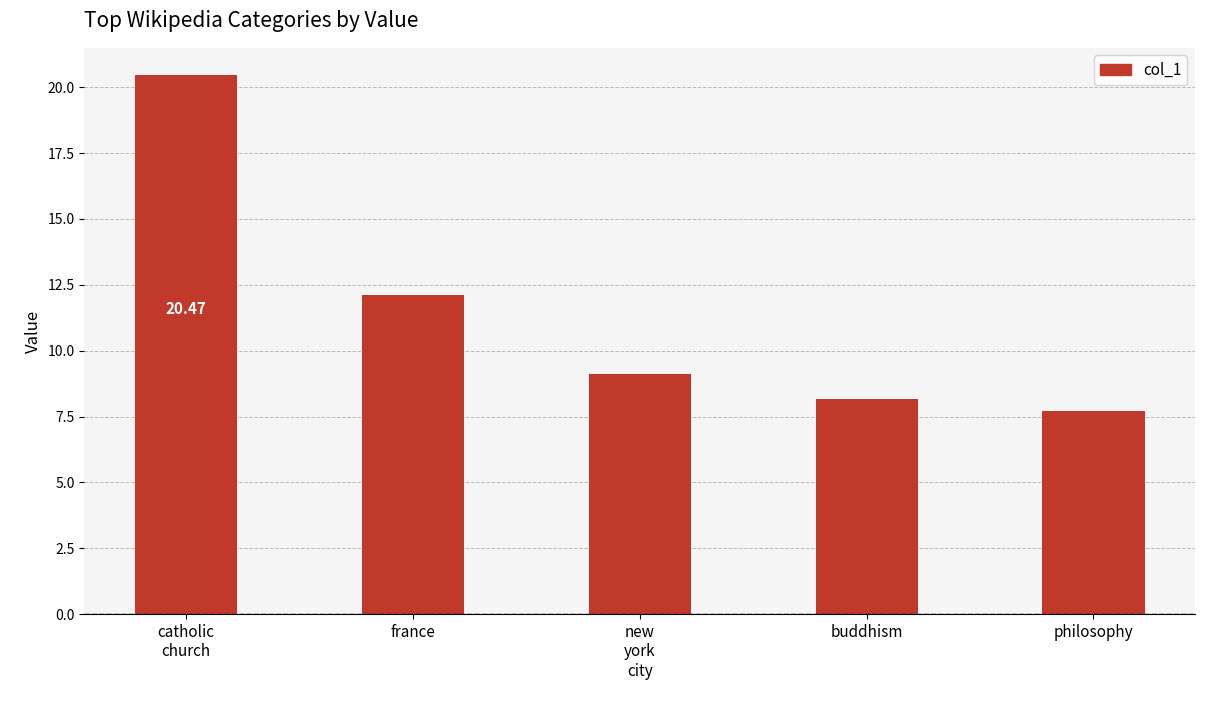

At which category does the chart reach its minimum across all series?

philosophy